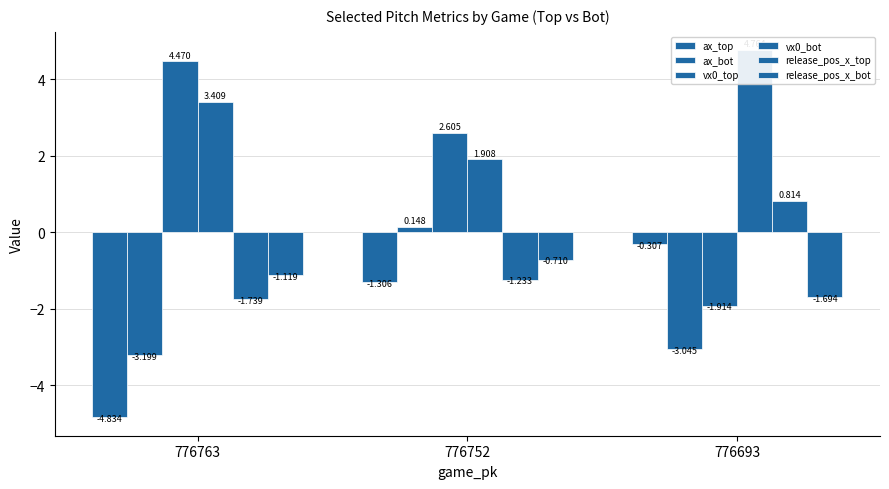

Between 776752 and 776693, which series saw the biggest shift?

vx0_top